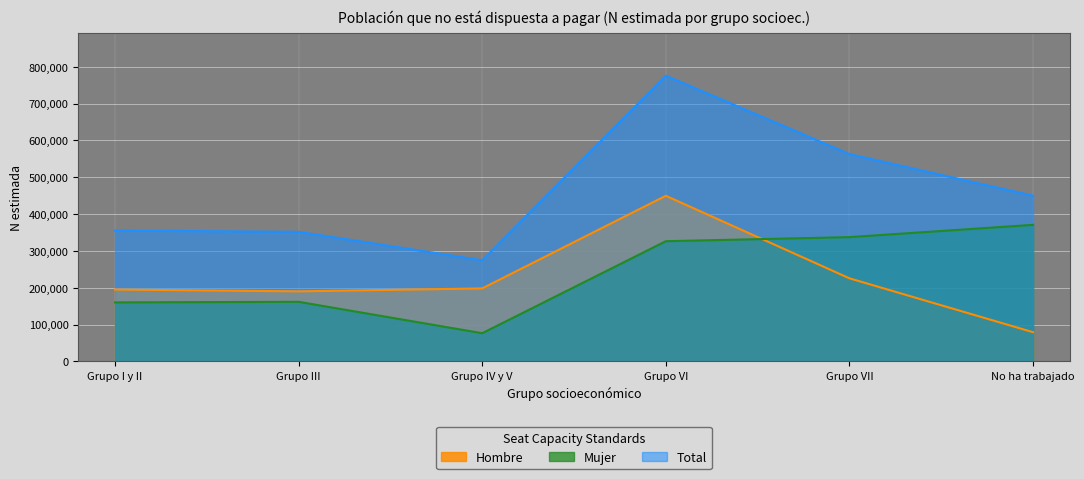

What are all the series names shown in the legend?

Hombre, Mujer, Total